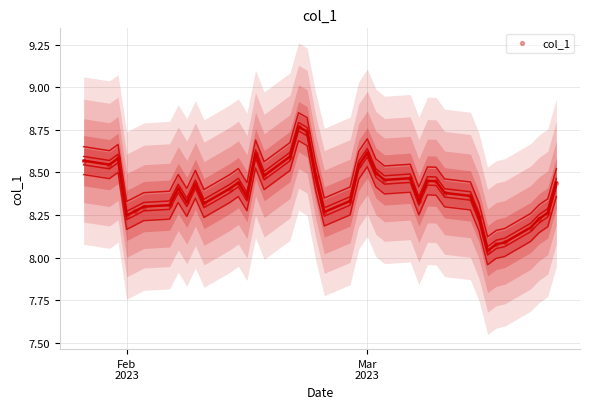

What is the range of Y values (max minus min)?

0.7